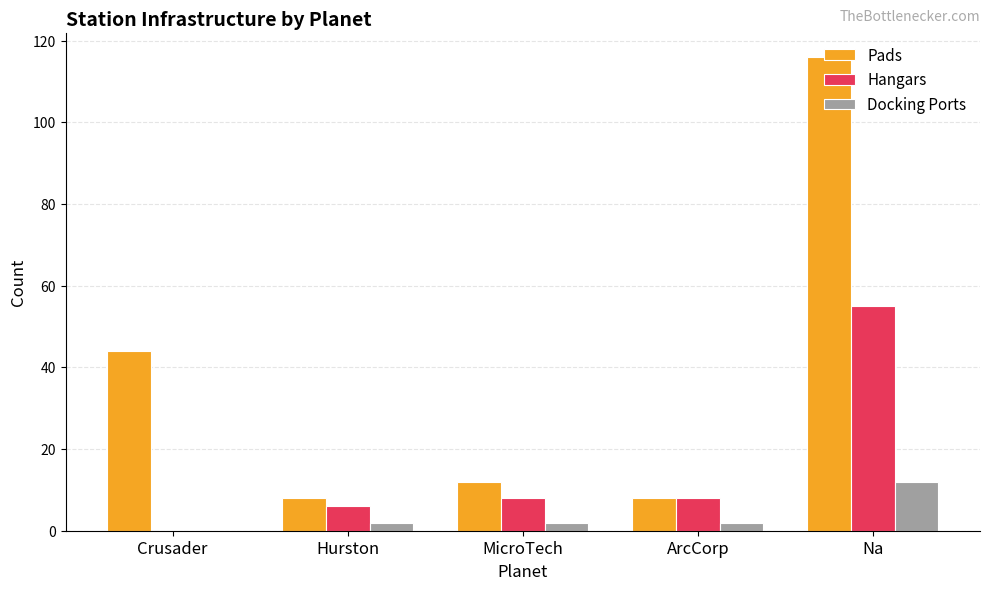

At which label does Docking Ports reach its peak?

Na